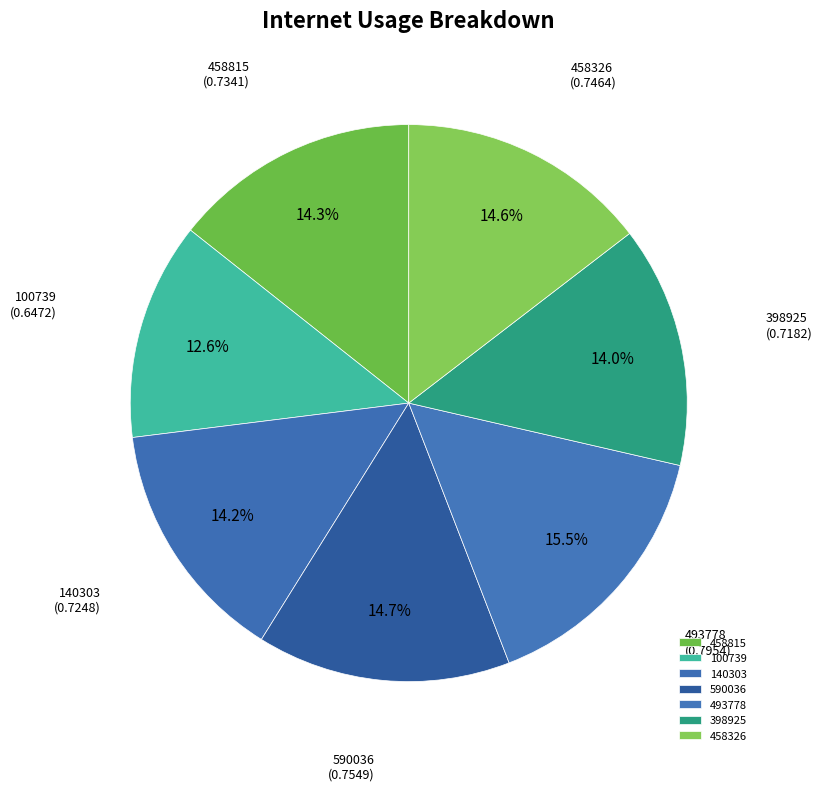

Which category has the smallest portion of the pie?

100739